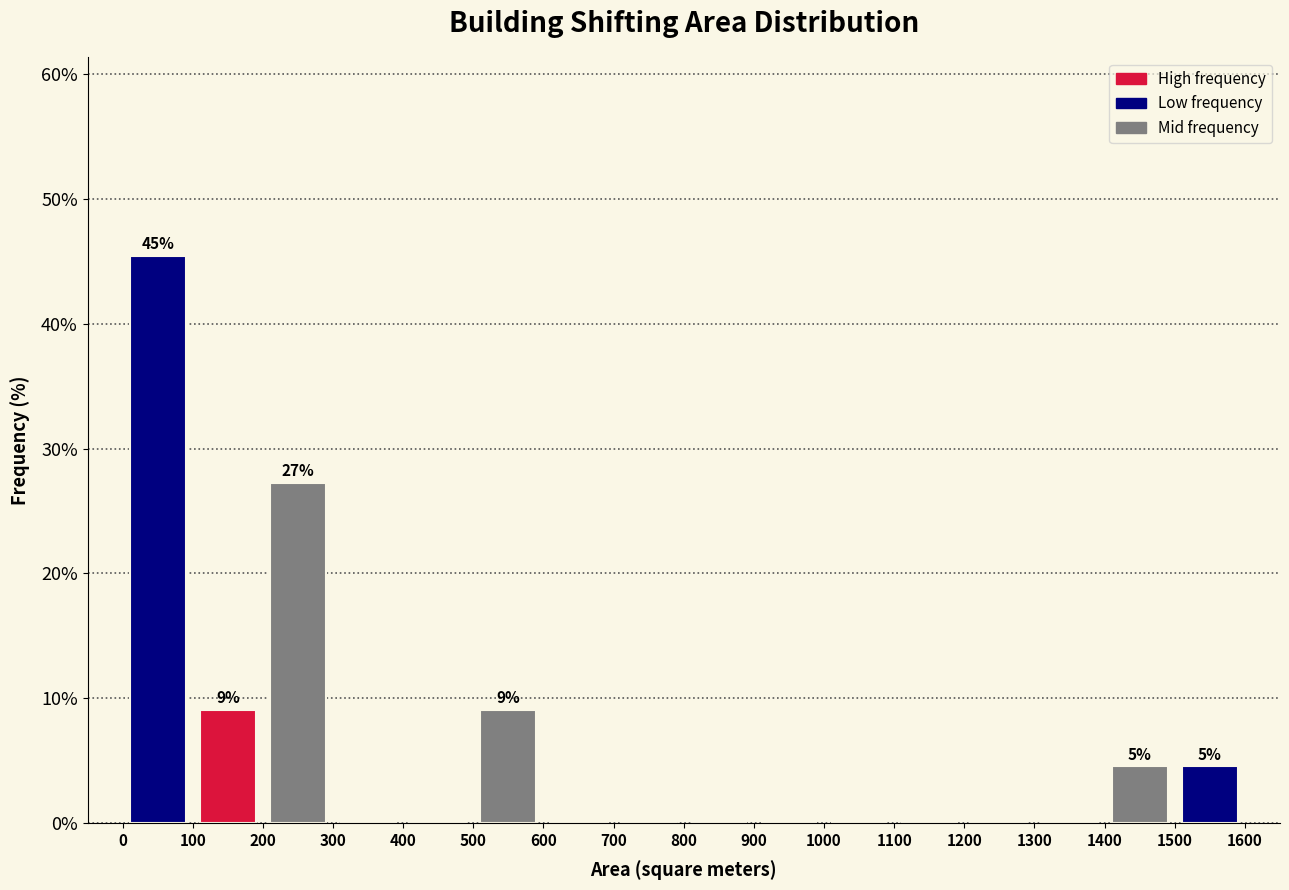

Over which range of the x-axis is the bar tallest?

0 to 100